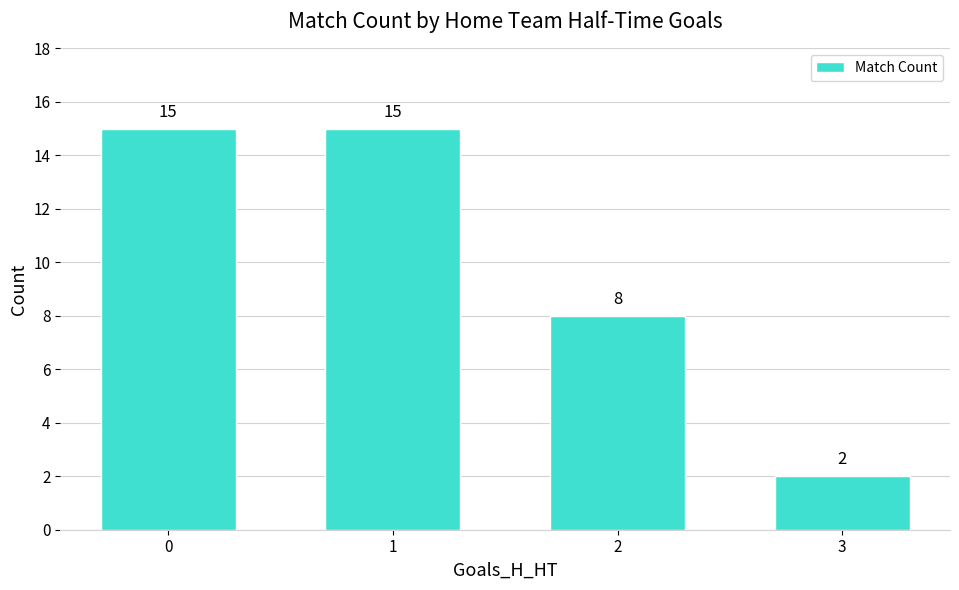

True or false: the data shows 7 at 0.

False